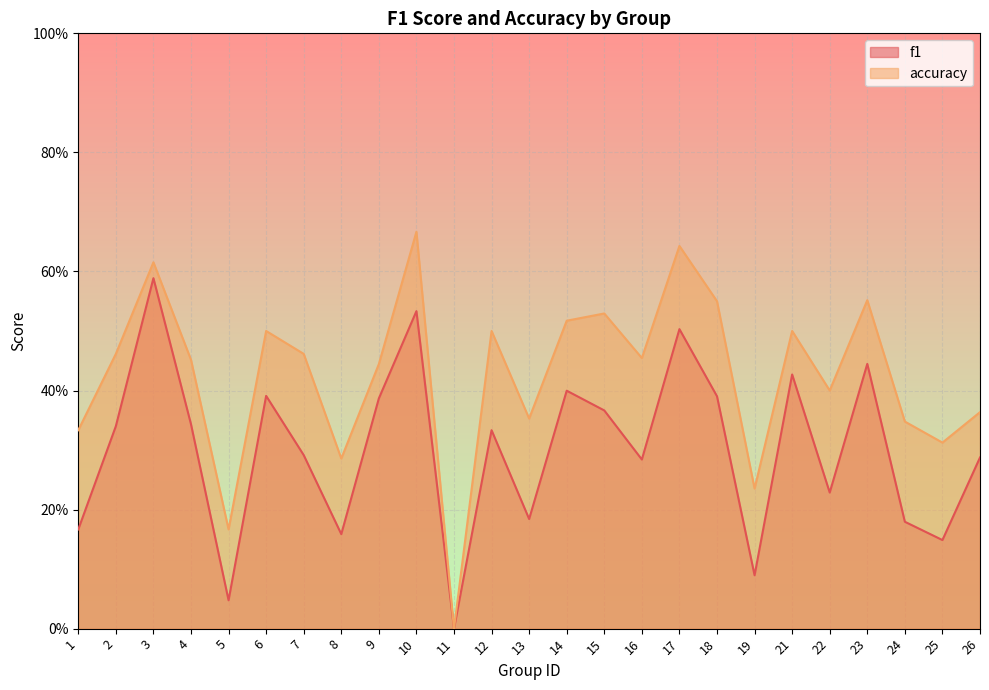

How many interior local peaks does the f1 series have?

8